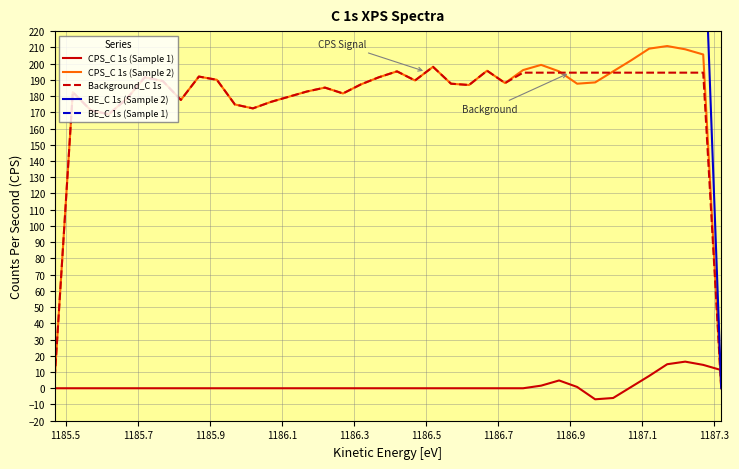

What is the lowest value of the CPS_C 1s (Sample 1) series?

-6.8